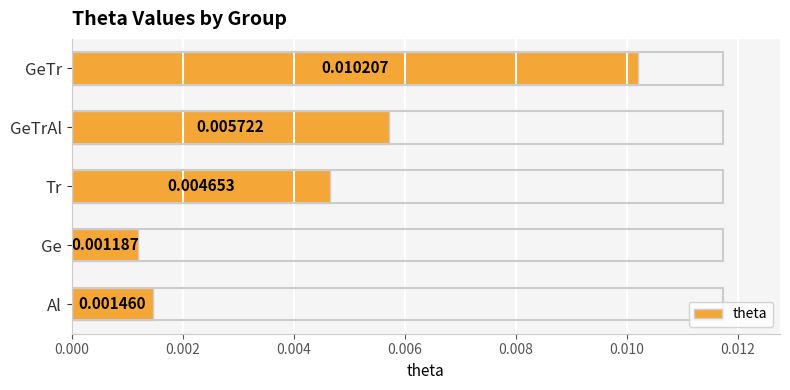

Which label corresponds to the smallest value in the chart?

Ge